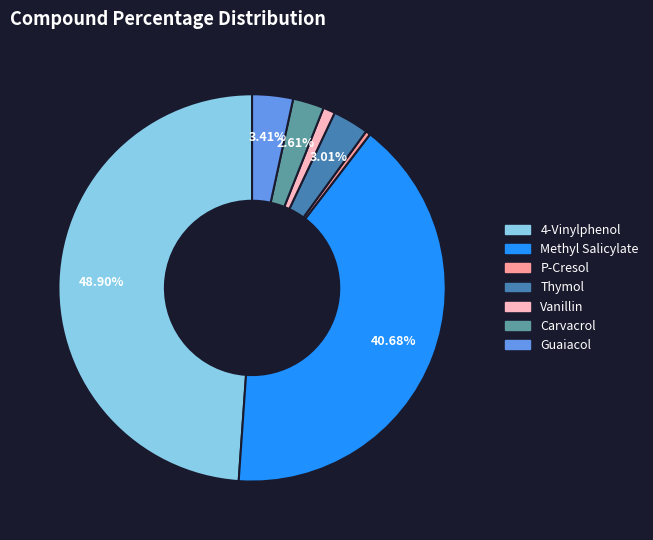

Count the number of slices in the pie.

7